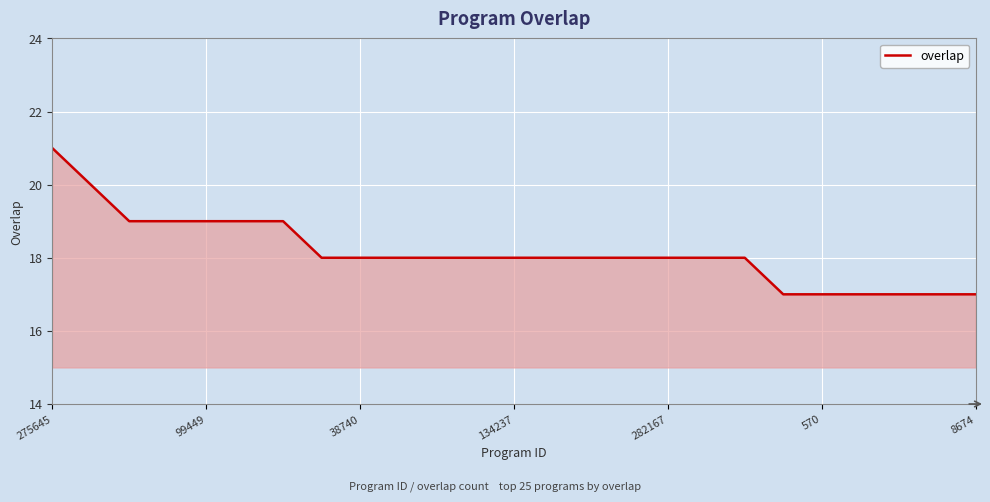

How many distinct data groups are displayed?

1